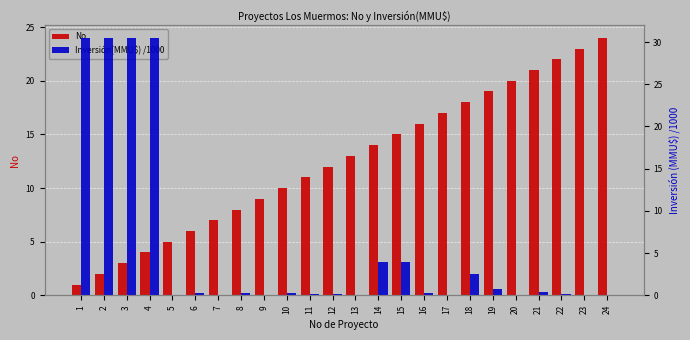

Rank the series by their average value, from lowest to highest.

Inversión(MMU$) /1000, No